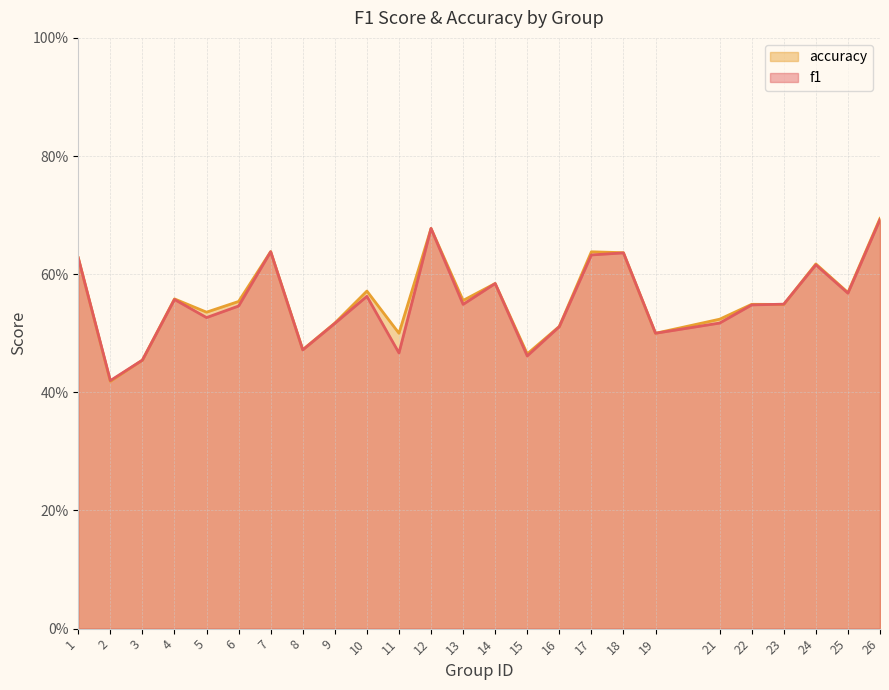

What is the difference between the maximum and minimum values in the f1 series?

0.3